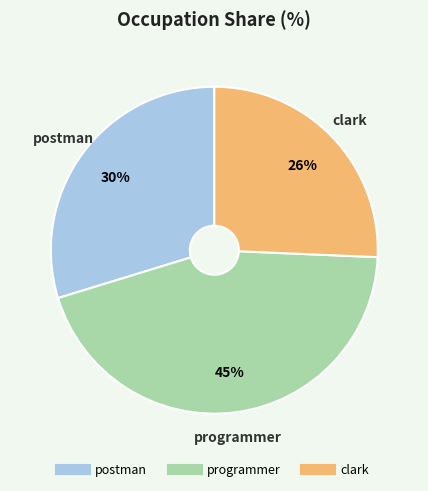

To the nearest percent, what is the average slice percentage?

33%